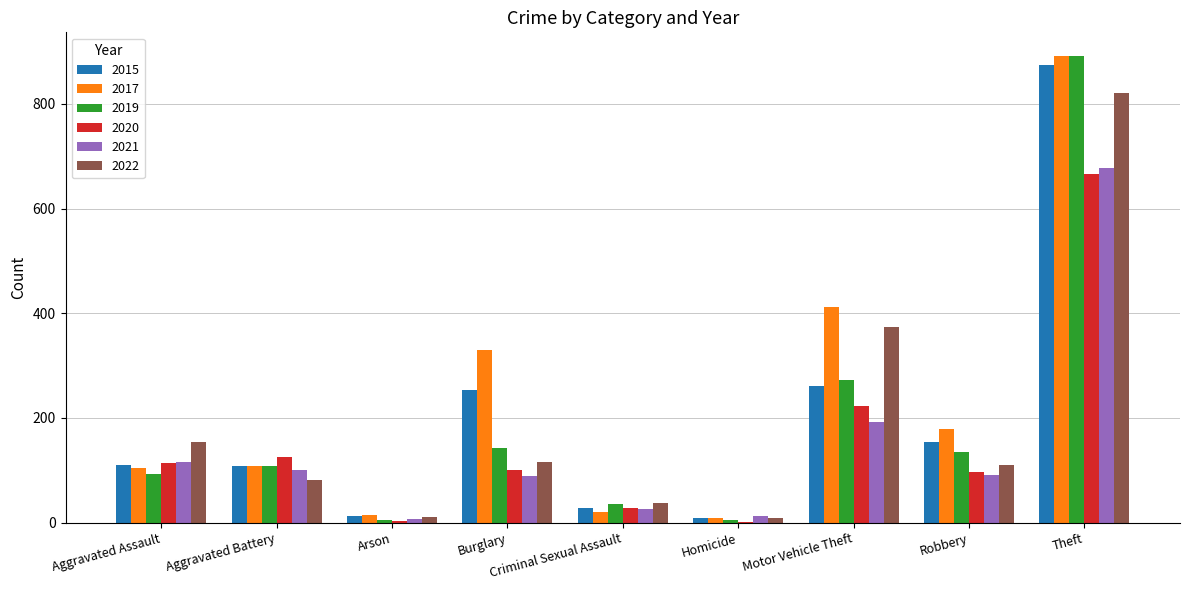

The value of 2015 at Burglary is 92. True or false?

False